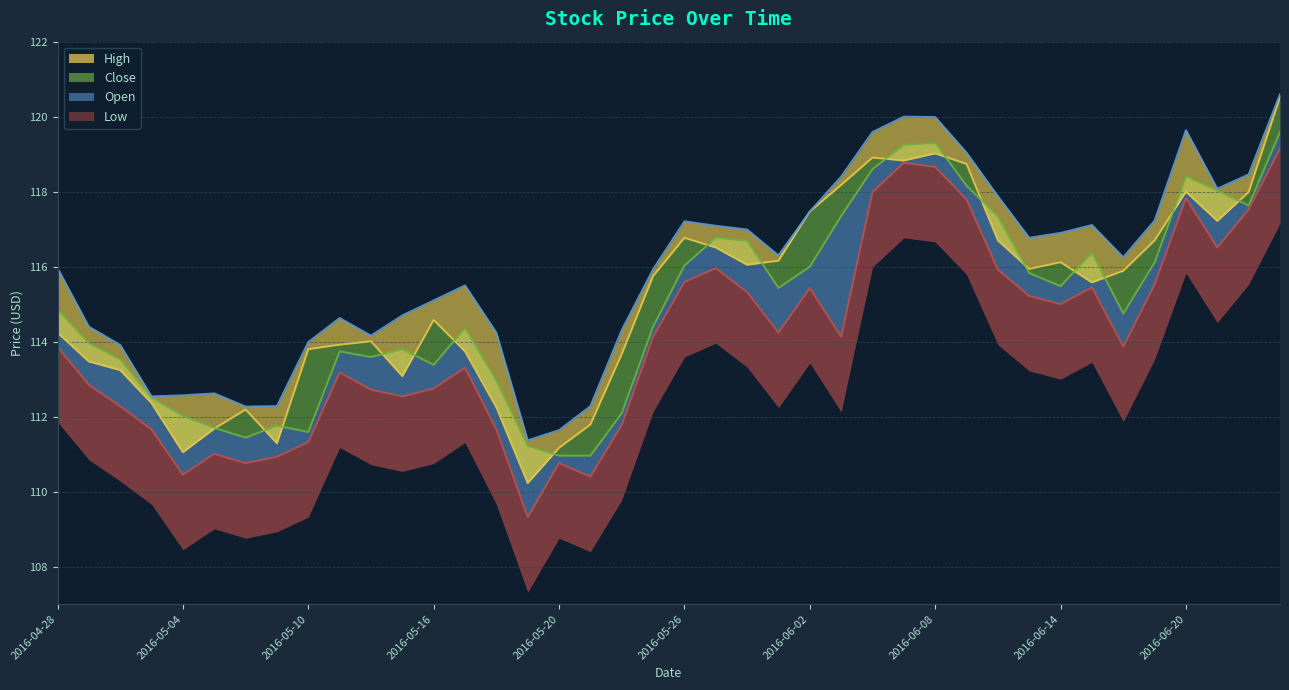

Count the number of data series in this chart.

4